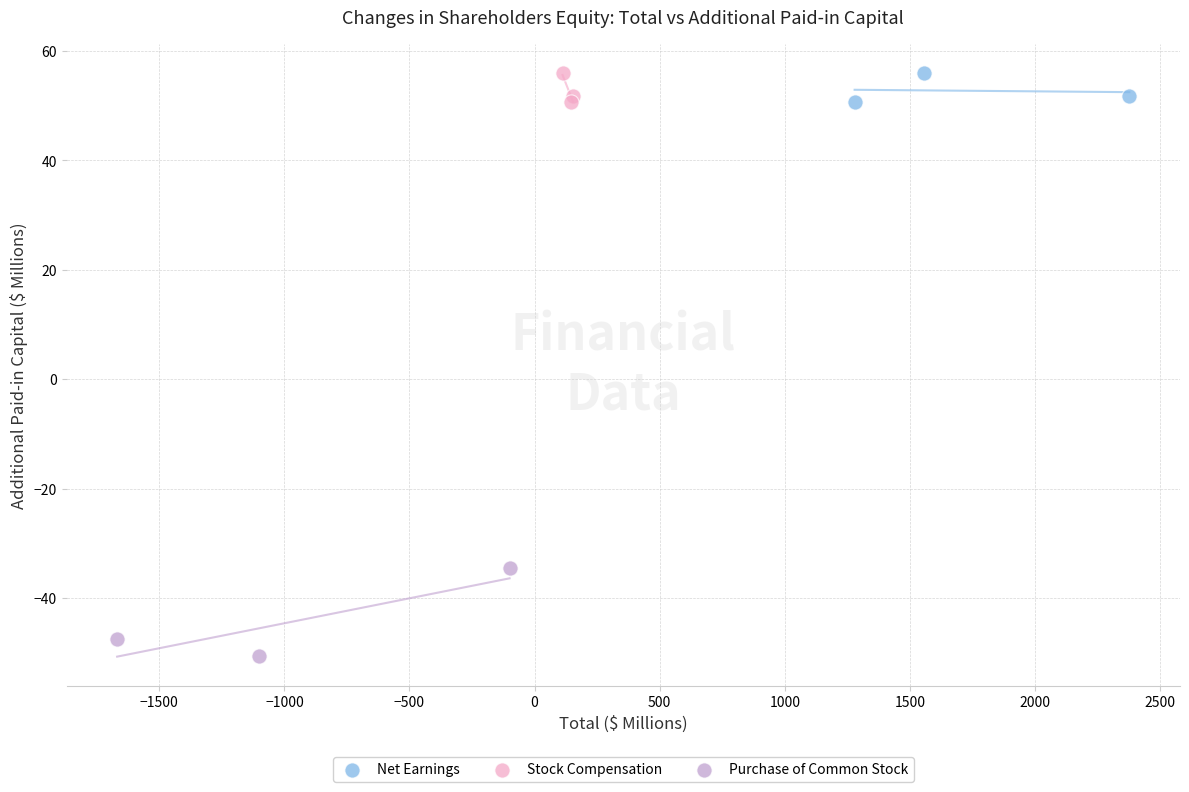

Which series has the widest spread of Y values?

Purchase of Common Stock